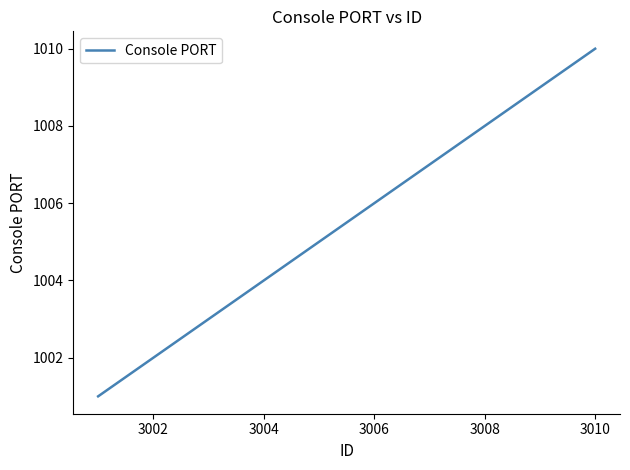

How many values are between 1002 and 1009?

5